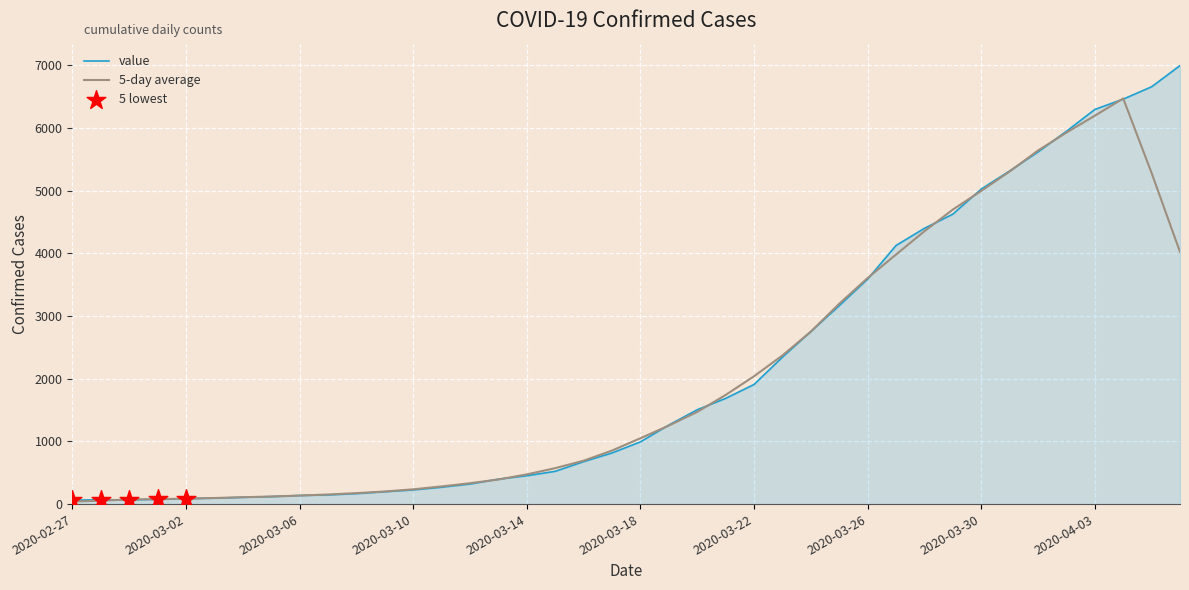

Which series has the largest range (max minus min)?

value